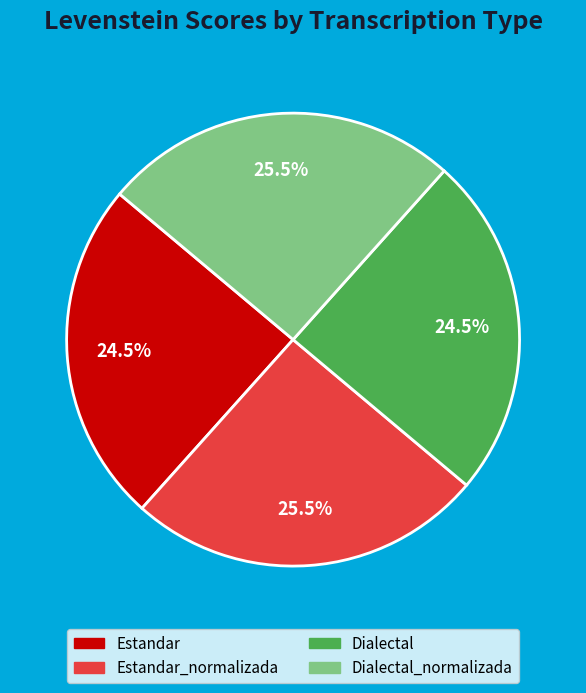

Is there a majority slice in this chart?

No